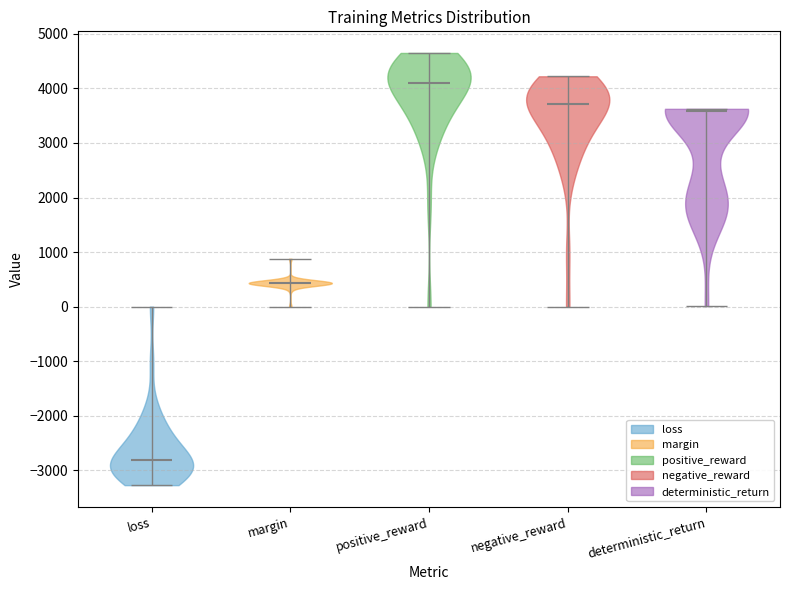

Which violin has the lowest median line?

loss